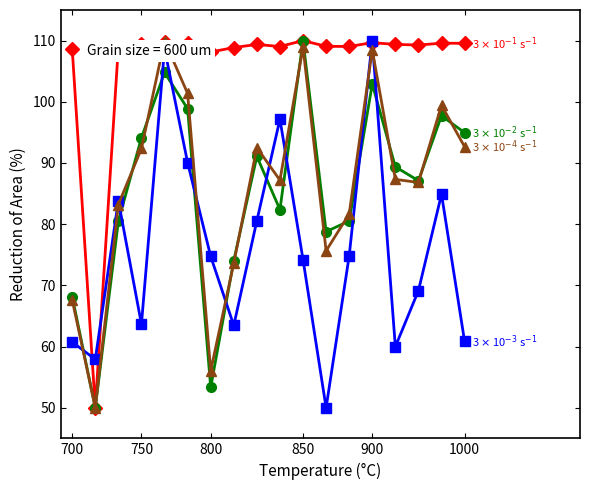

What is the smallest value displayed?

50.0